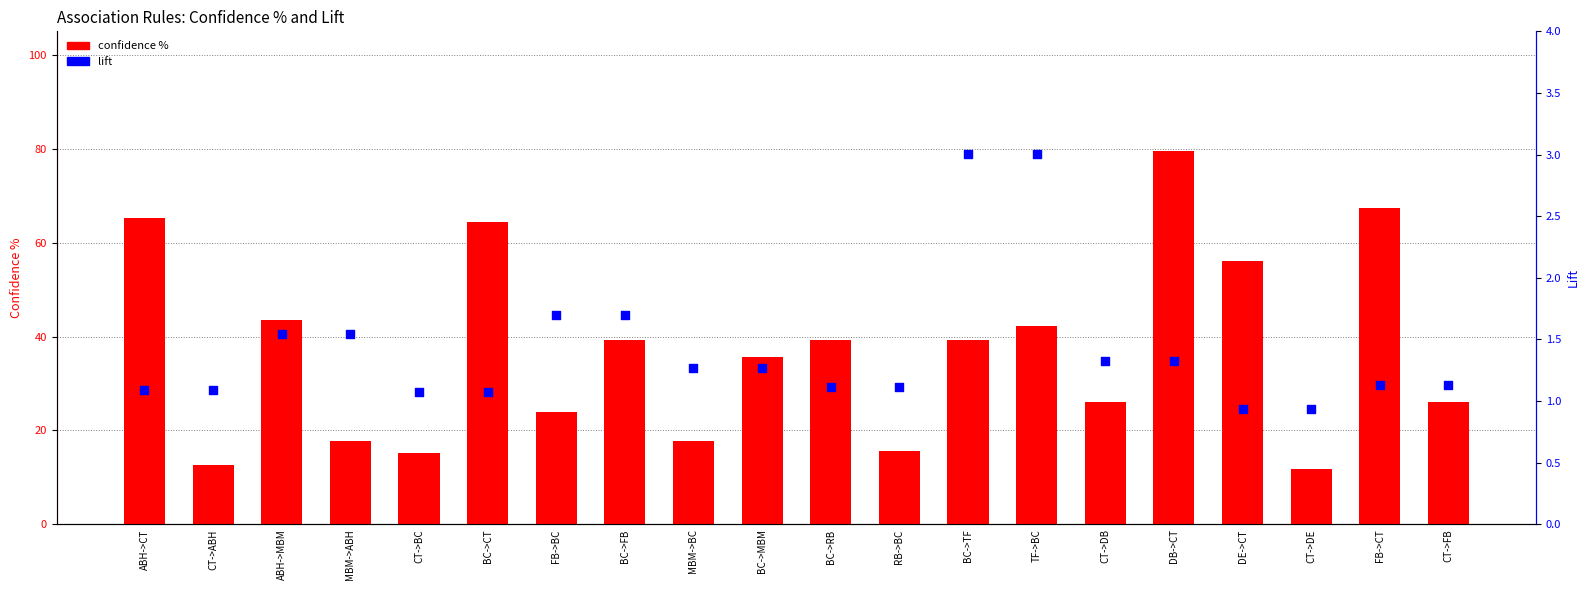

What is the total value across all series at CT->BC?

16.2